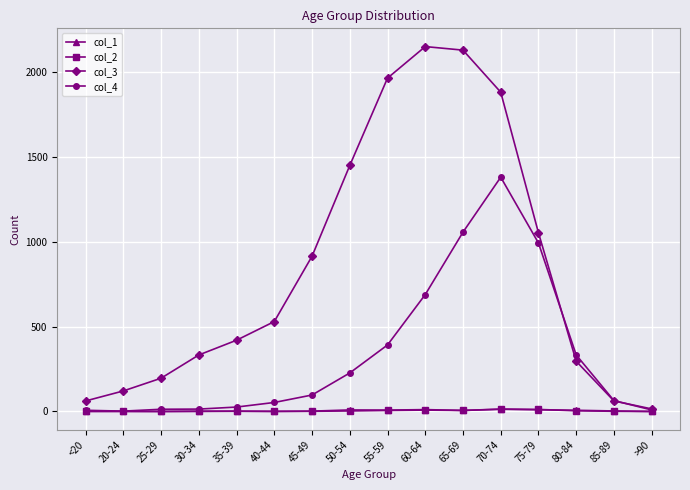

What is the maximum value shown in the chart?

2151